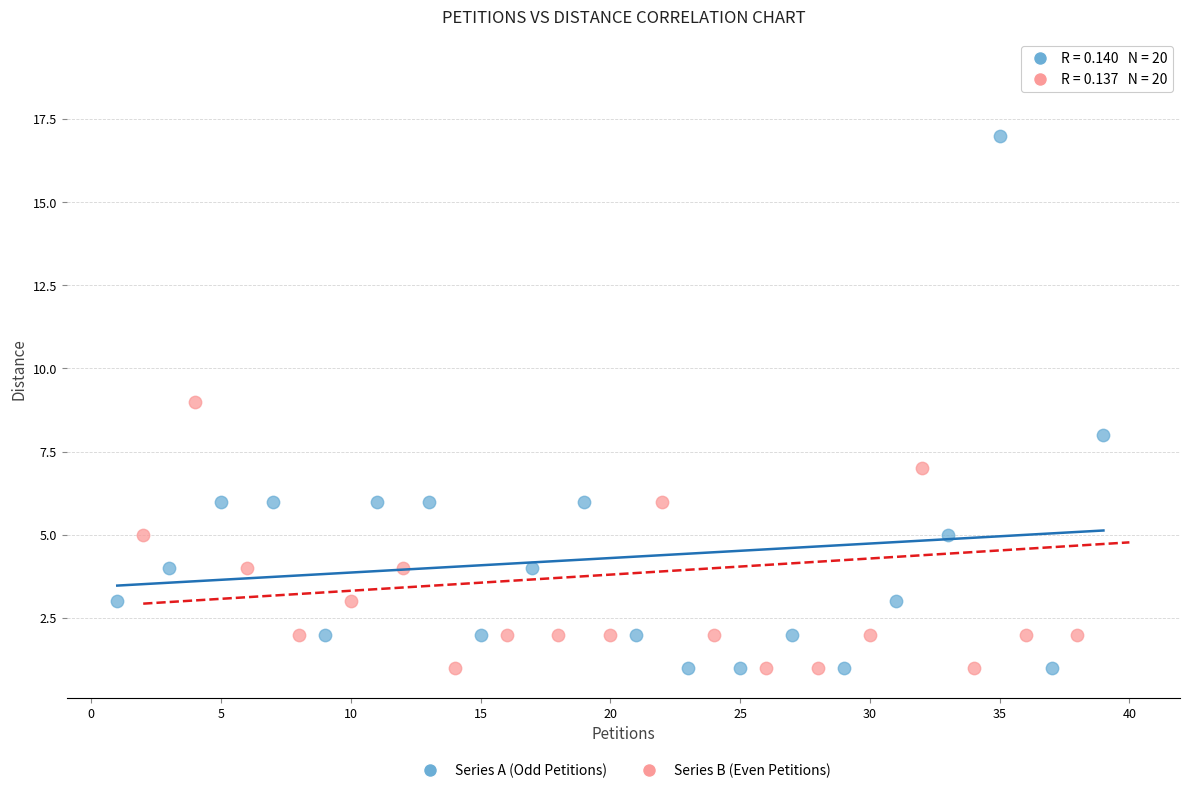

What are all the series names shown in the legend?

Series A (Odd Petitions), Series B (Even Petitions)